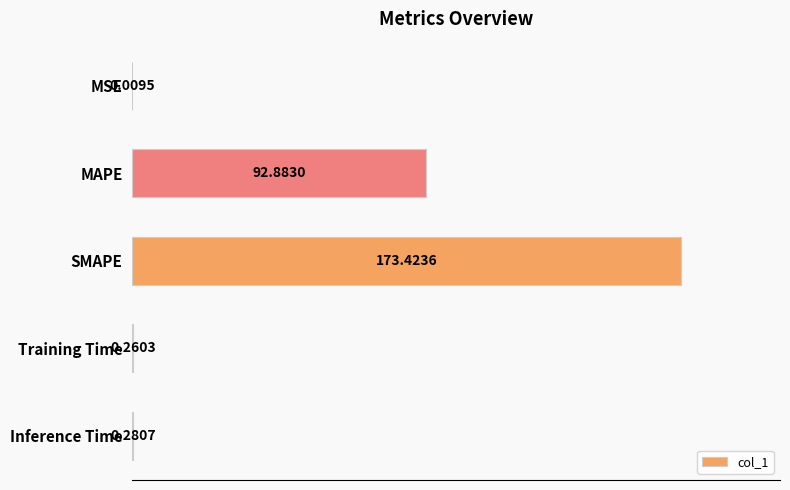

At which label is the value closest to 86?

MAPE